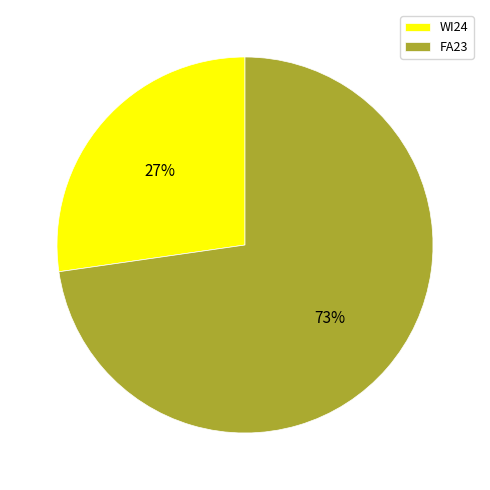

What is the ratio of the value at WI24 to the value at FA23?

0.4